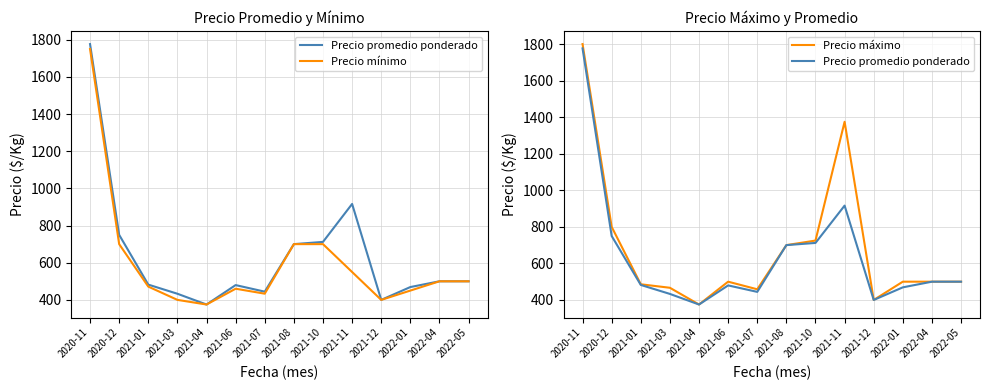

The Precio promedio ponderado series shows 916.2 at 2021-11. True or false?

True